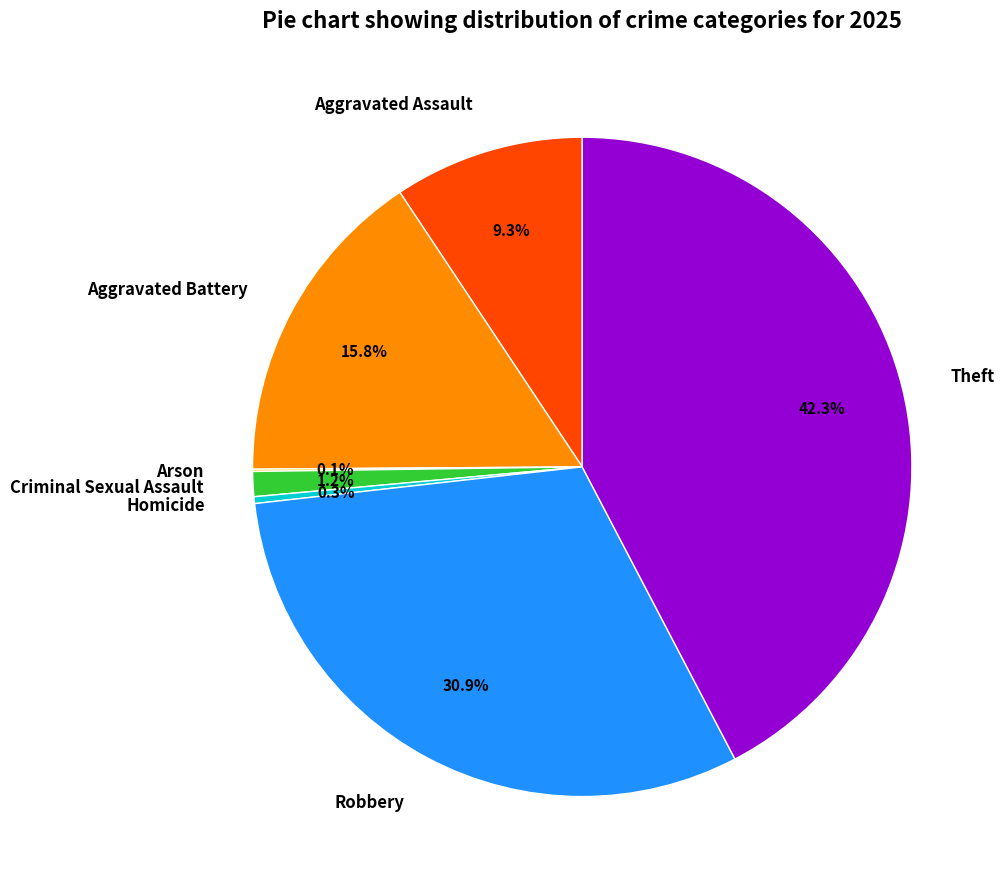

What portion of the pie excludes Homicide?

99.7%